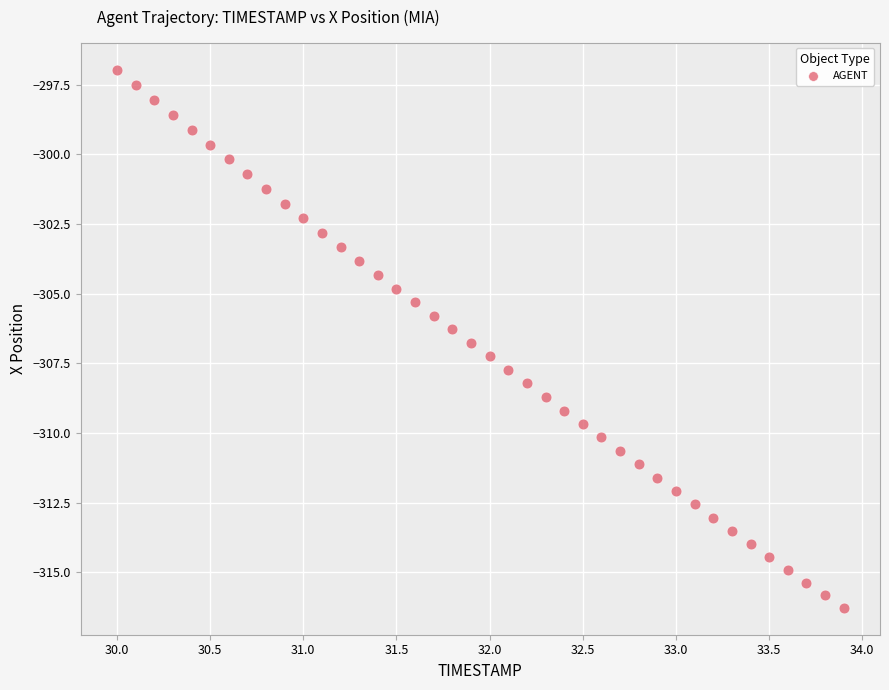

What is the range of X values (max minus min)?

3.9